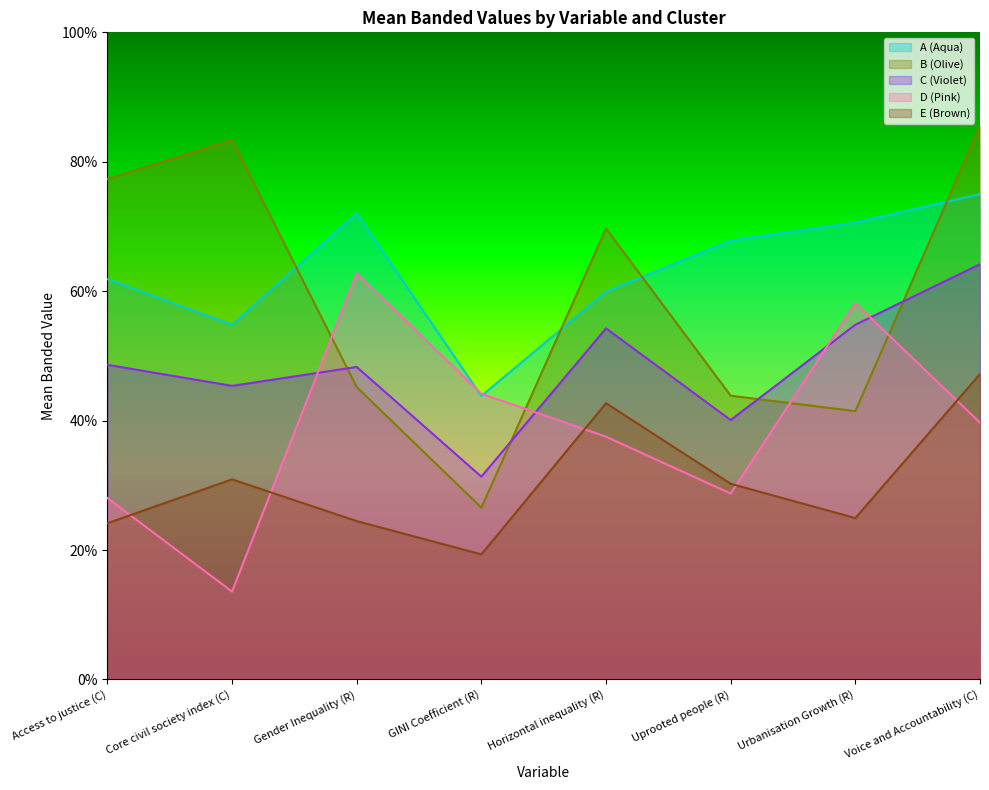

What is the label of the 2nd point from the right?

Urbanisation Growth (R)